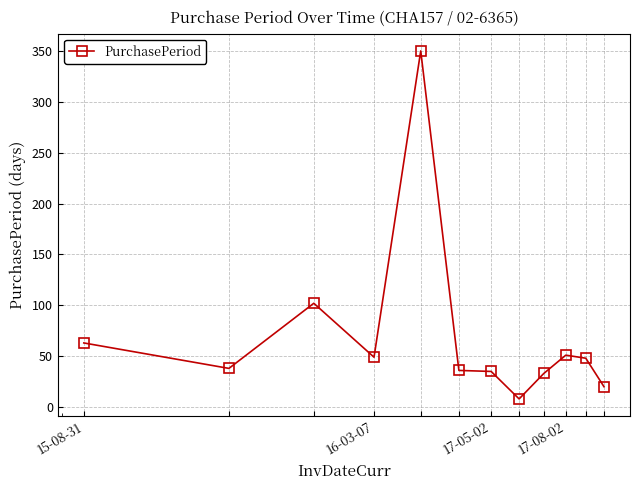

True or false: the data has more than 1 interior local peaks.

True